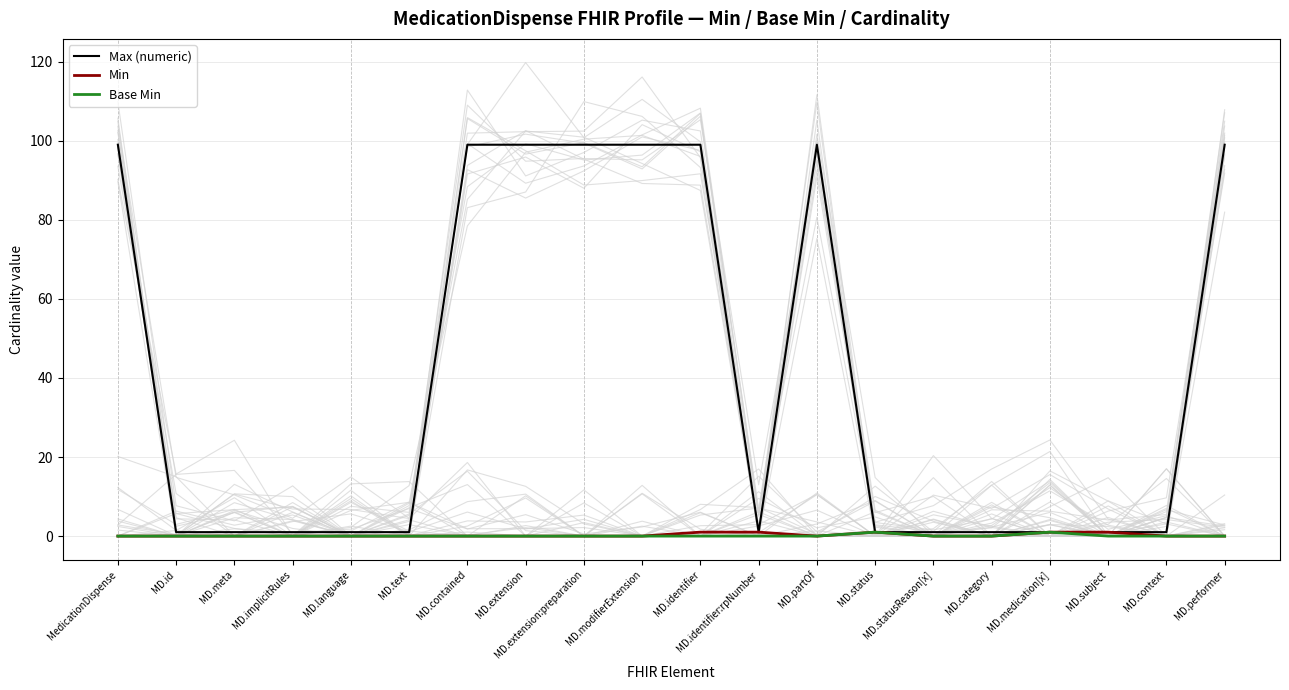

Reading left to right, extract all data points from this chart.

Max (numeric): 99	1	1	1	1	1	99	99	99	99	99	1	99	1	1	1	1	1	1	99
Min: 0	0	0	0	0	0	0	0	0	0	1	1	0	1	0	0	1	1	0	0
Base Min: 0	0	0	0	0	0	0	0	0	0	0	0	0	1	0	0	1	0	0	0